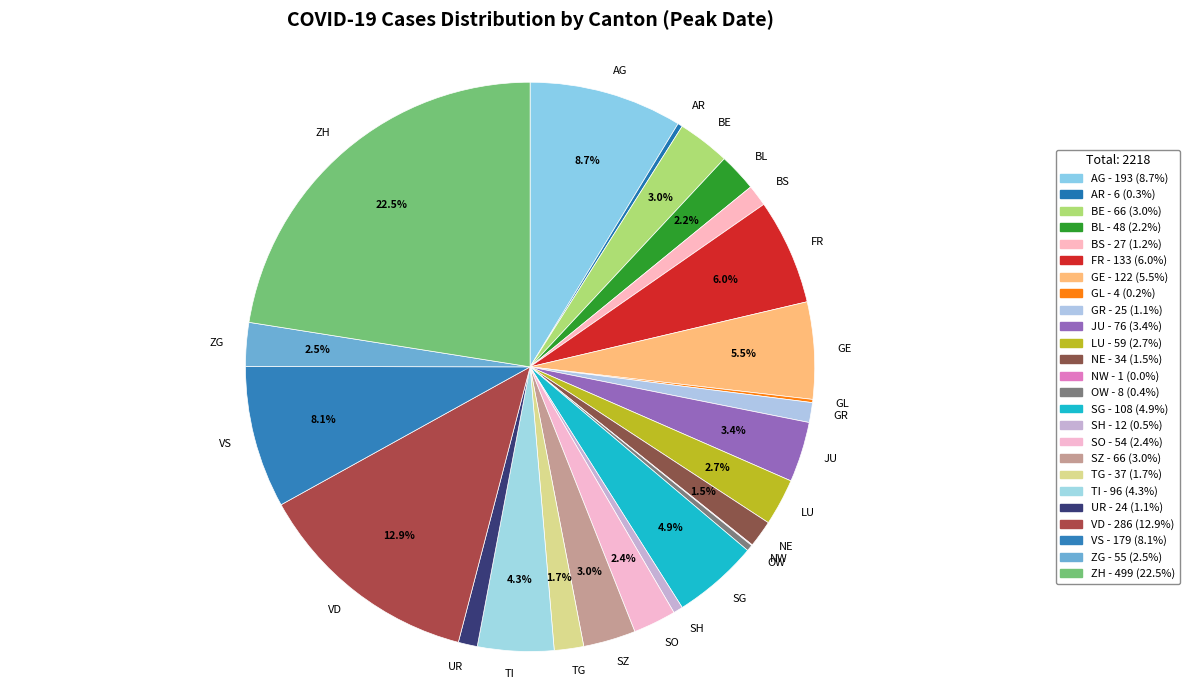

Which category has the biggest portion of the pie?

ZH